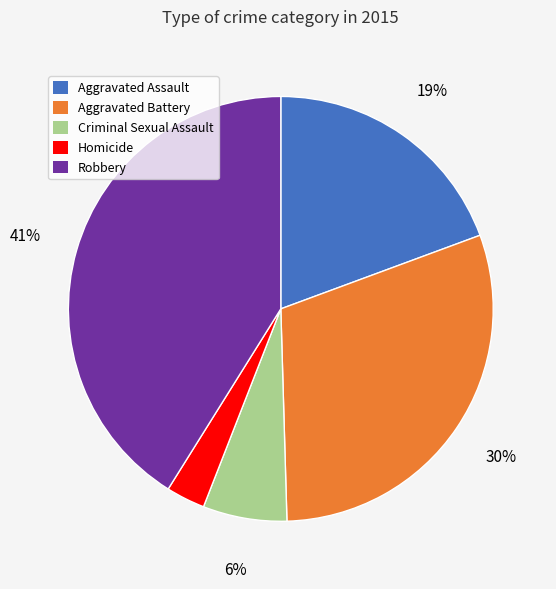

To the nearest percent, what percentage of the pie is Aggravated Assault?

19%